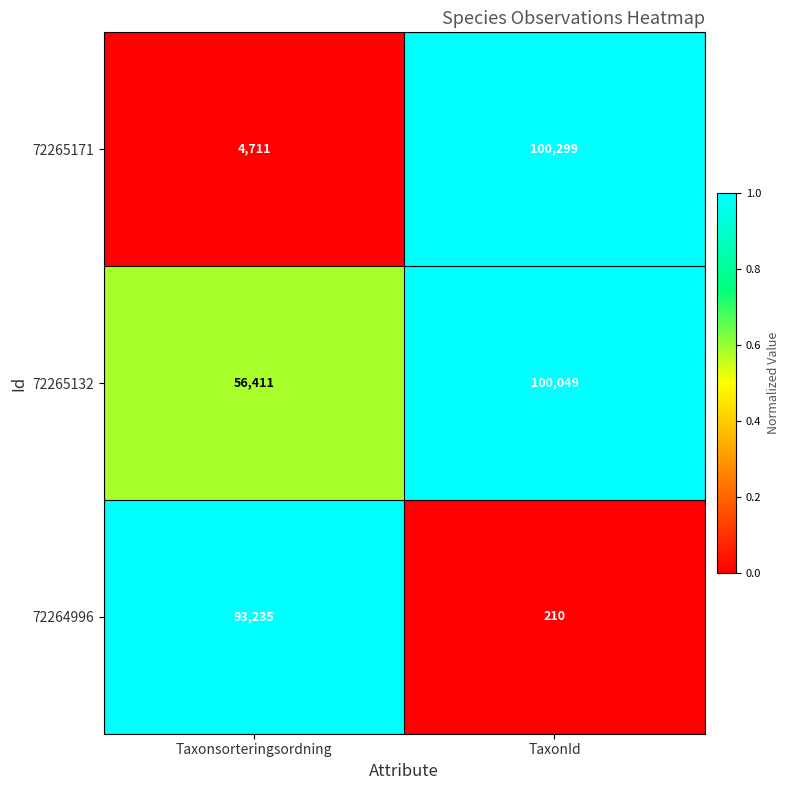

Rank the series at TaxonId from highest to lowest value.

72265171, 72265132, 72264996